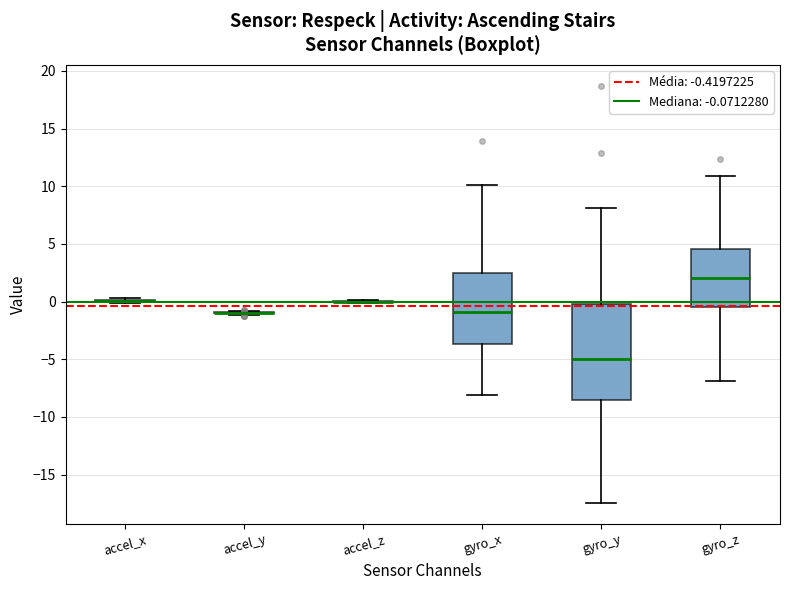

Reading left to right, transcribe this box plot: for each box, give where its median line is, the range the box spans, and where its two whiskers end, as read against the y-axis. The values are not printed on the chart, so give them approximately, as read against the axis.

accel_x: box collapsed to a line at 0.0, whiskers 0.0 to 0.5
accel_y: box collapsed to a line at -1.0, whiskers -1.0 to -1.0
accel_z: box collapsed to a line at 0.0, whiskers 0.0 to 0.0
gyro_x: median -1.0, box -3.5 to 2.5, whiskers -8.0 to 10.0
gyro_y: median -5.0, box -8.5 to 0.0, whiskers -17.5 to 8.0
gyro_z: median 2.0, box -0.5 to 4.5, whiskers -7.0 to 11.0